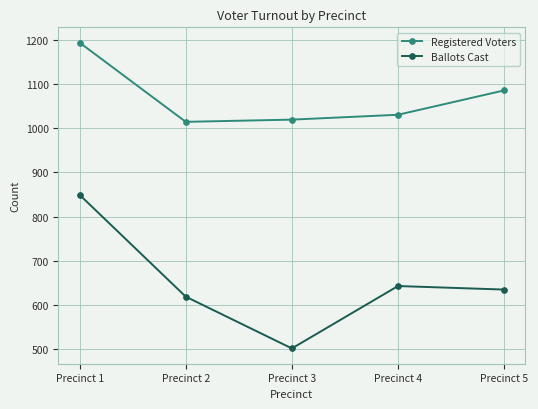

Which series has the largest range (max minus min)?

Ballots Cast